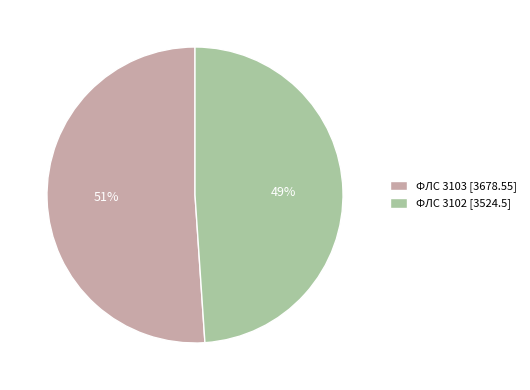

Count the number of slices in the pie.

2